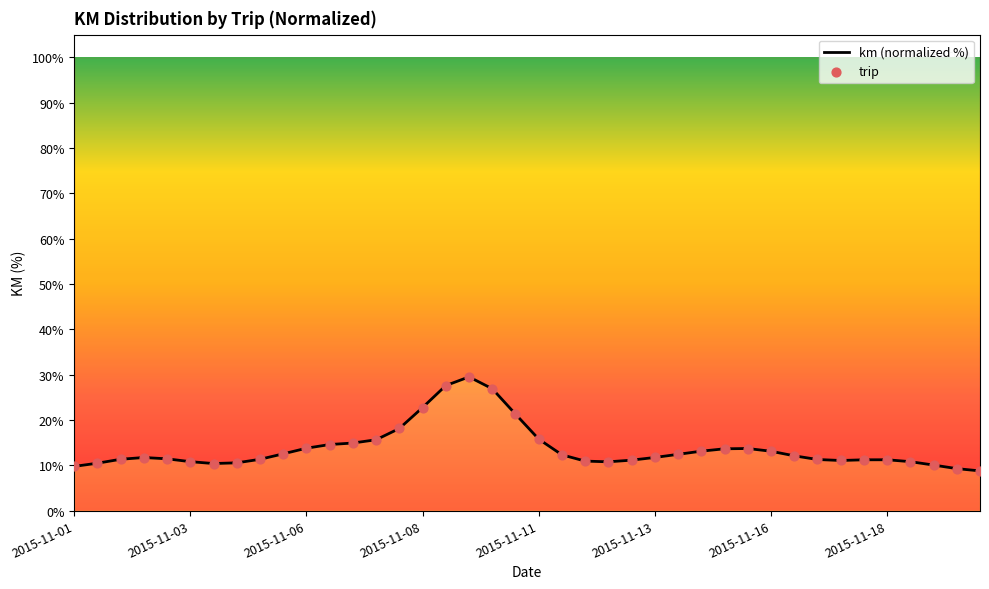

At how many categories does at least one series exceed 19?

5